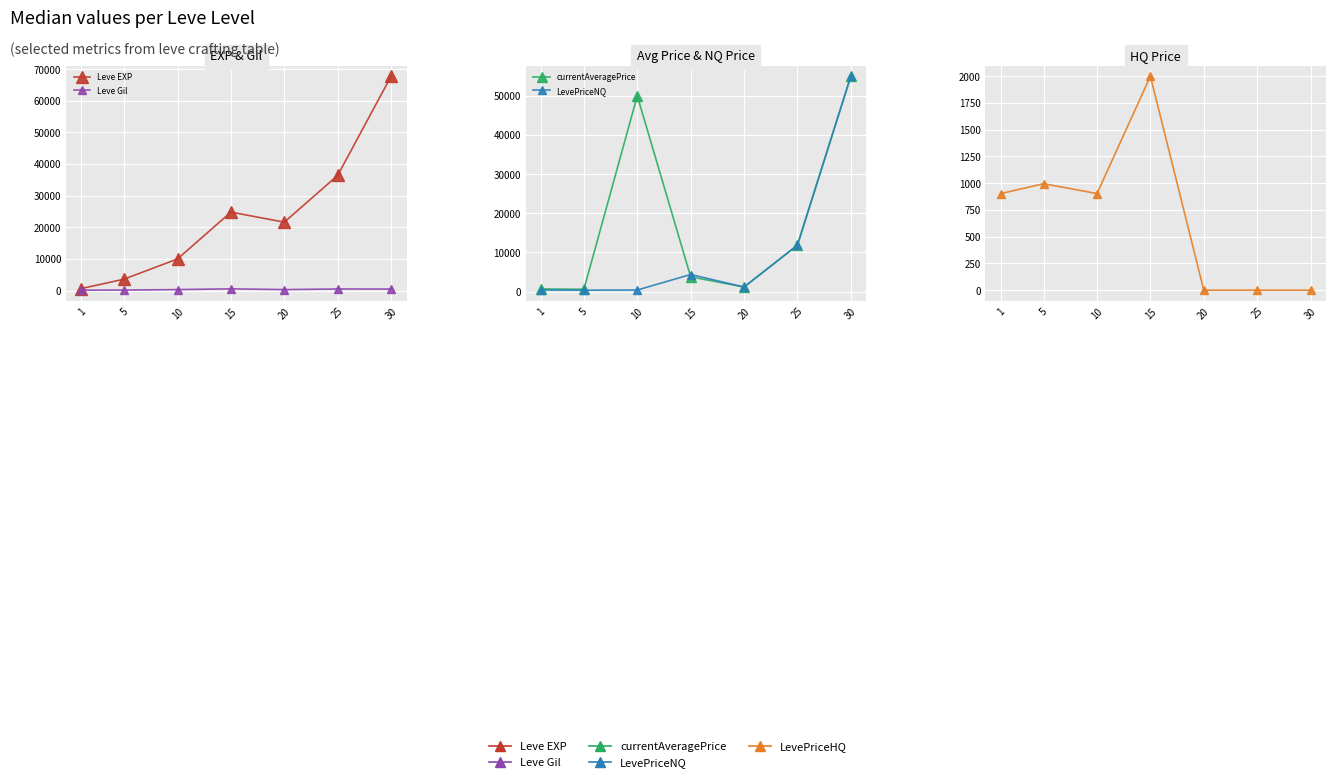

Between 5 and 10, which series saw the biggest shift?

currentAveragePrice